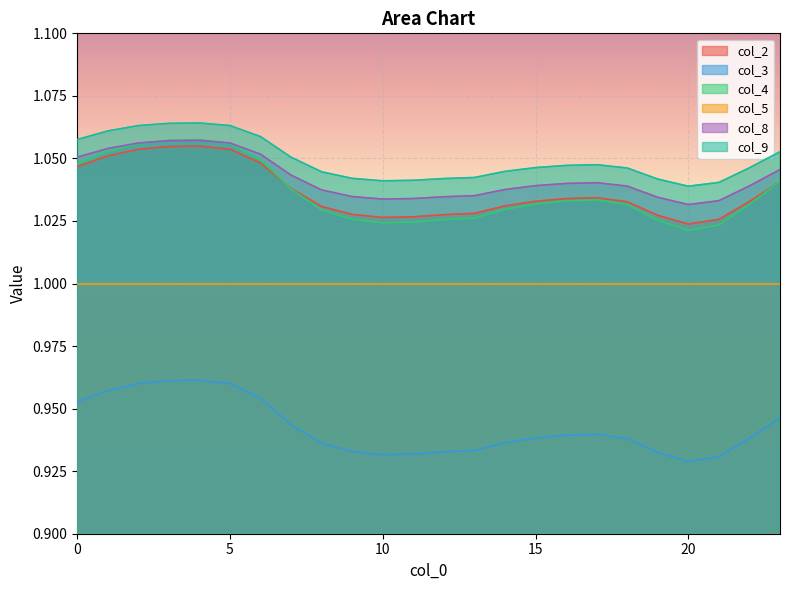

What is the maximum value shown in the chart?

1.1